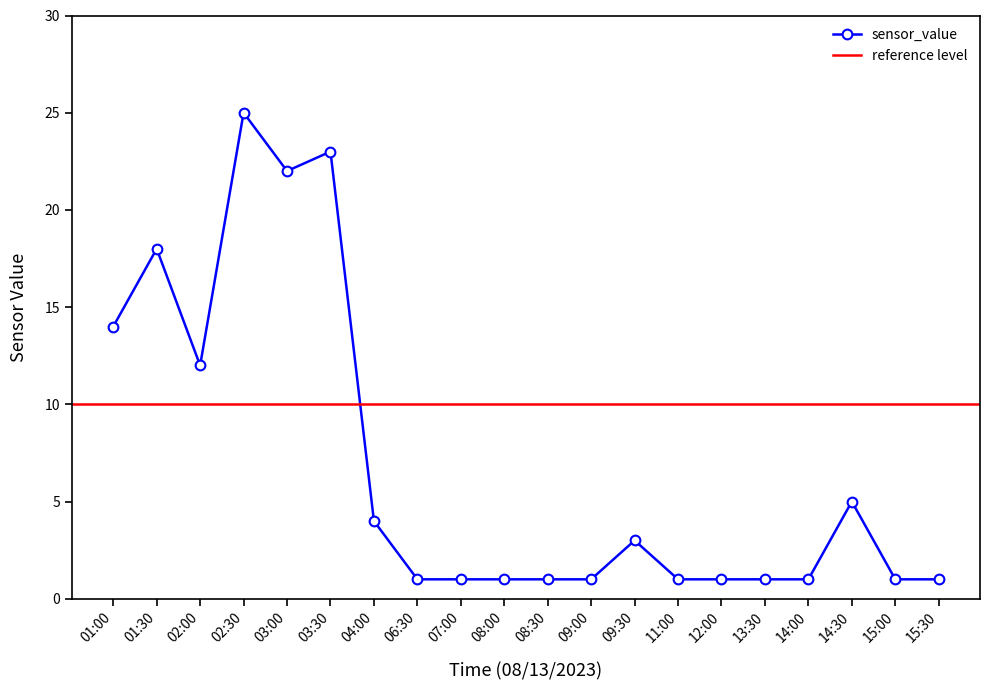

Is this an area chart (filled region under the line)?

No